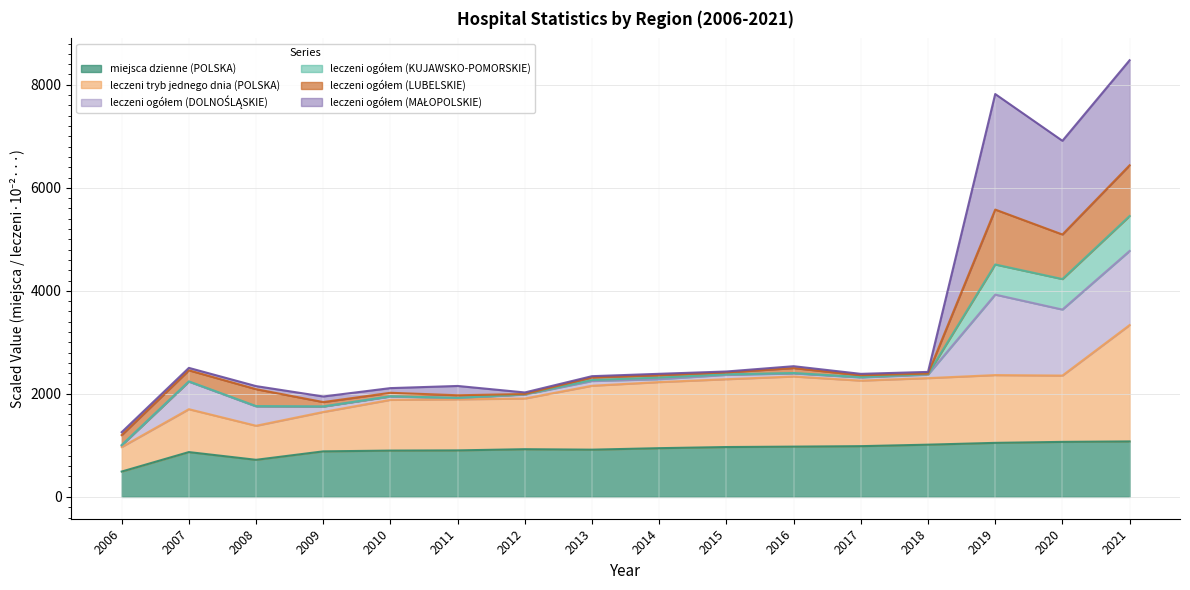

The leczeni tryb jednego dnia (POLSKA) series shows 364.7 at 2006. True or false?

False